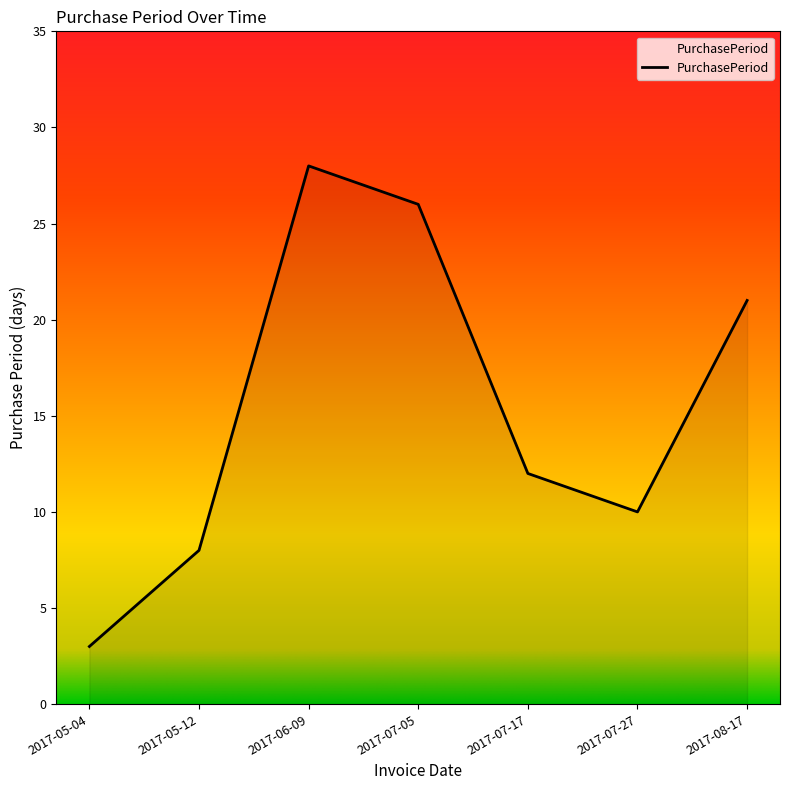

Where is the first local minimum?

2017-07-27